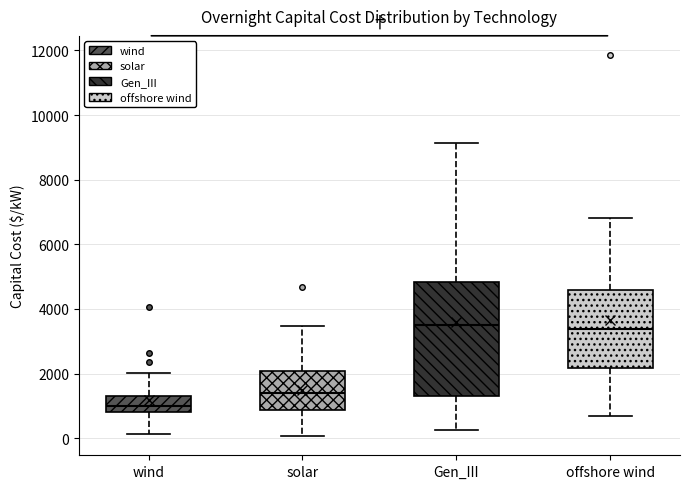

Reading left to right, transcribe this box plot: for each box, give where its median line is, the range the box spans, and where its two whiskers end, as read against the y-axis. The values are not printed on the chart, so give them approximately, as read against the axis.

wind: median 1000, box 800 to 1400, whiskers 200 to 2000
solar: median 1400, box 800 to 2000, whiskers 0 to 3400
Gen_III: median 3400, box 1200 to 4800, whiskers 200 to 9200
offshore wind: median 3400, box 2200 to 4600, whiskers 600 to 6800